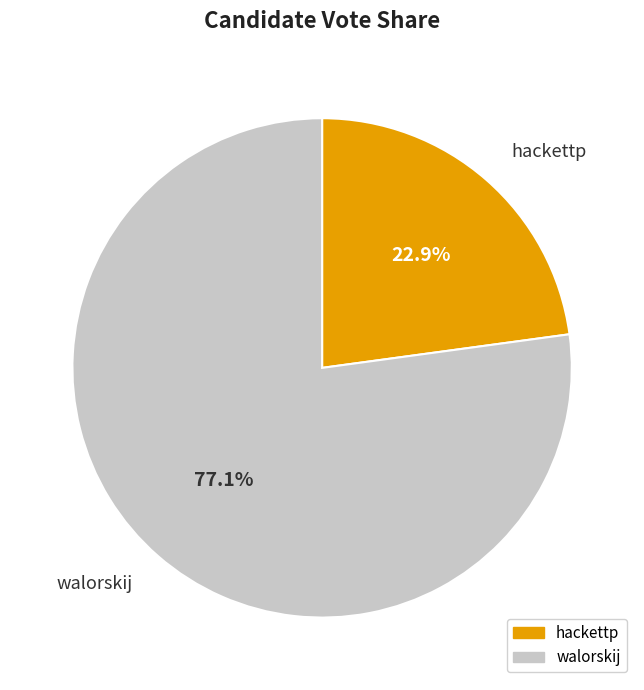

To the nearest percent, what is the difference between the walorskij and hackettp slice percentages?

54%